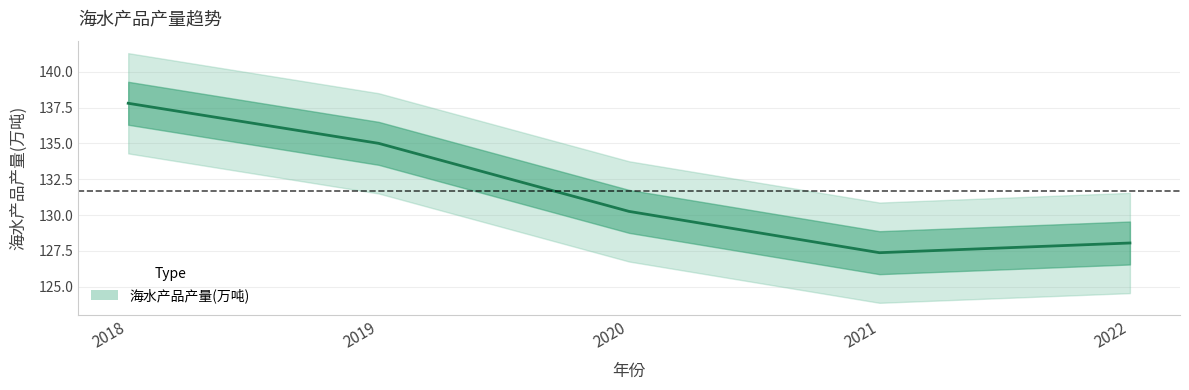

List the labels in order of value, smallest first.

2021, 2022, 2020, 2019, 2018